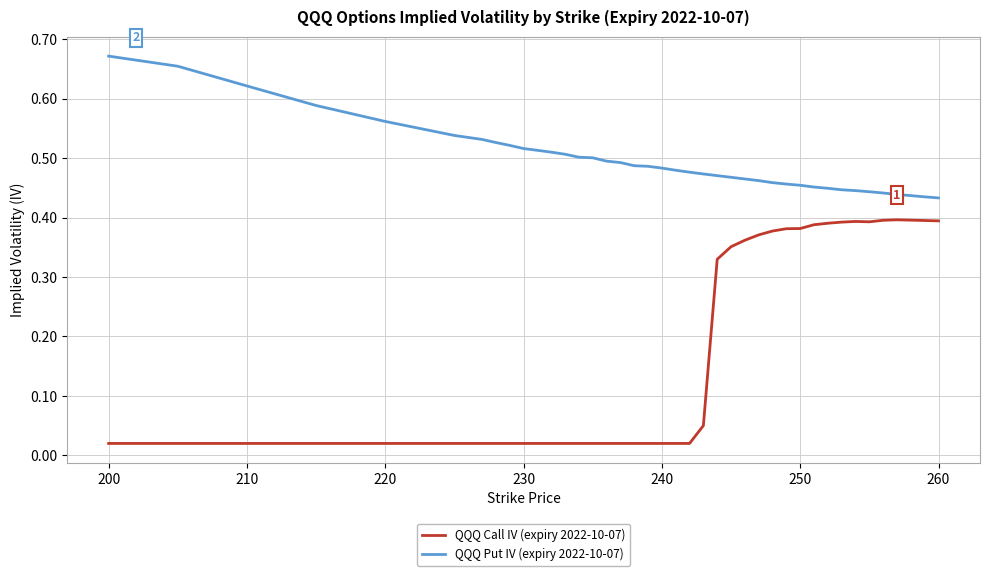

Which series has the widest spread of values?

QQQ Call IV (expiry 2022-10-07)